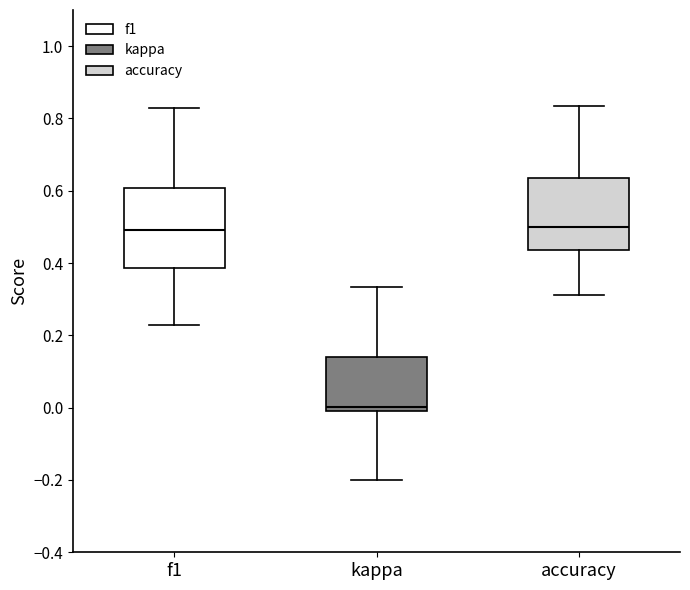

Reading left to right, transcribe this box plot: for each box, give where its median line is, the range the box spans, and where its two whiskers end, as read against the y-axis. The values are not printed on the chart, so give them approximately, as read against the axis.

f1: median 0.50, box 0.38 to 0.60, whiskers 0.22 to 0.82
kappa: median 0.00 (just above the box's lower edge), box 0.00 to 0.14, whiskers -0.20 to 0.34
accuracy: median 0.50, box 0.44 to 0.64, whiskers 0.32 to 0.84